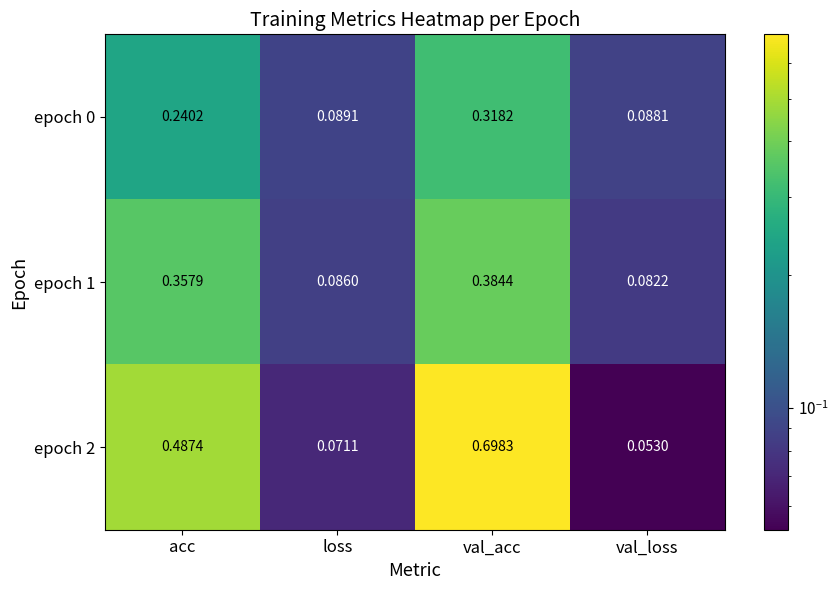

At which label is epoch 0 closest to 0?

val_loss